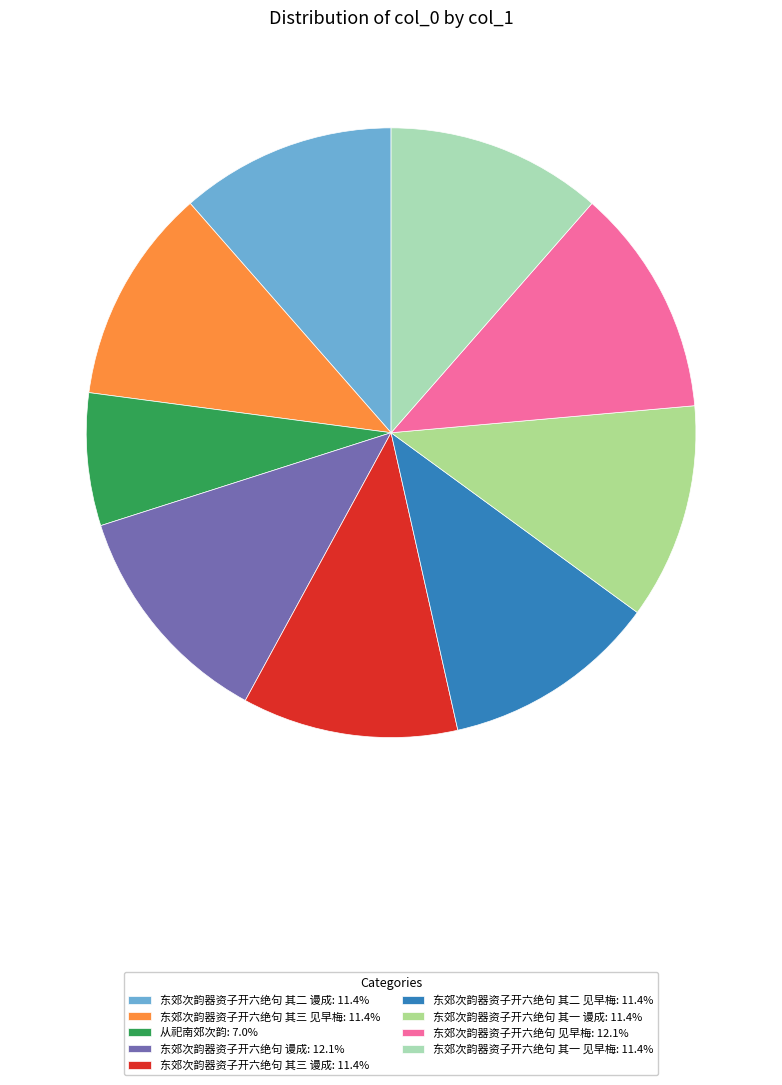

Is there any slice that represents more than half of the pie?

No